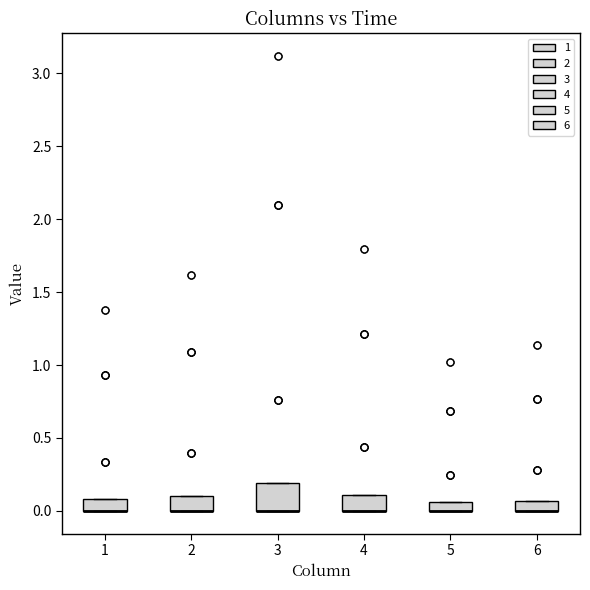

Where is the upper edge of the box at x = 6 on the y-axis? The values are not printed on the chart, so give them approximately, as read against the axis.

0.05